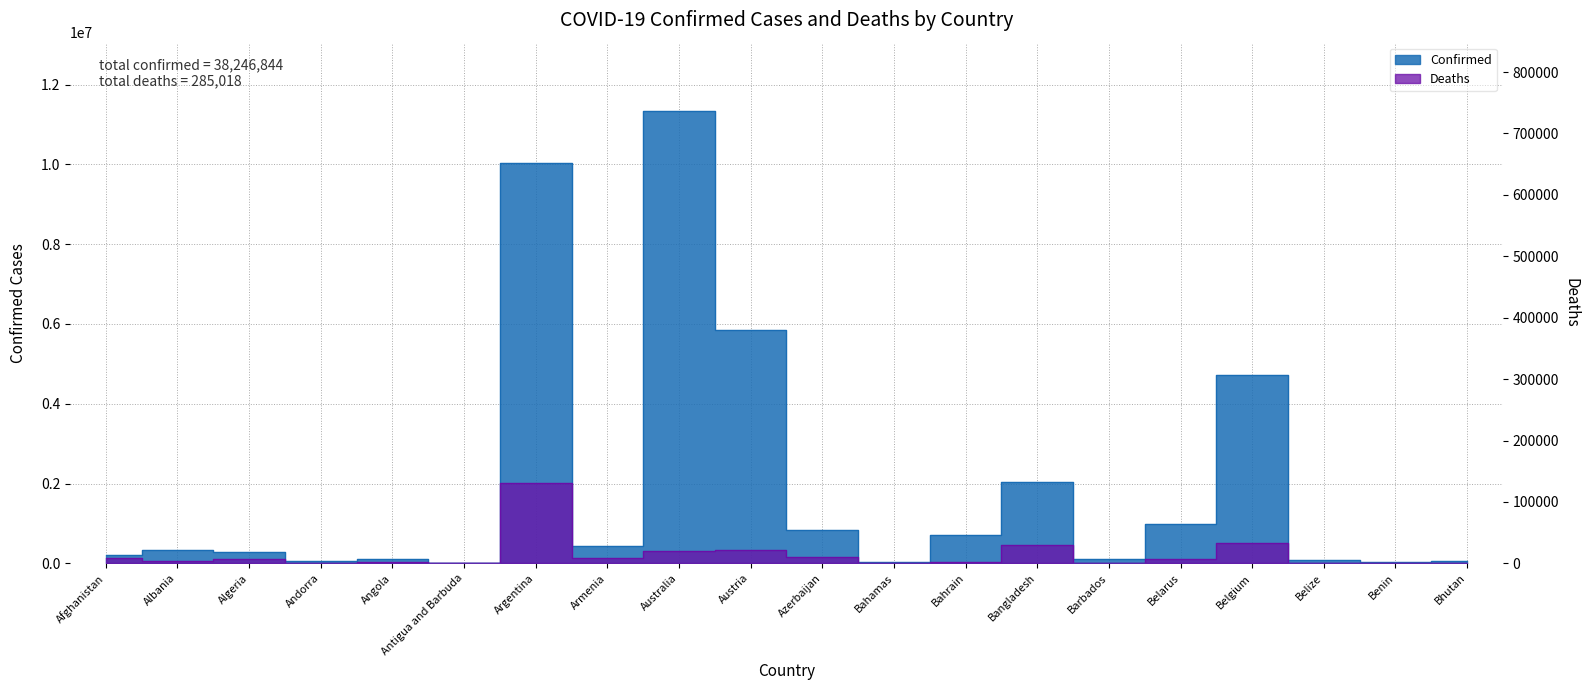

True or false: Deaths and Confirmed intersect in this chart.

False